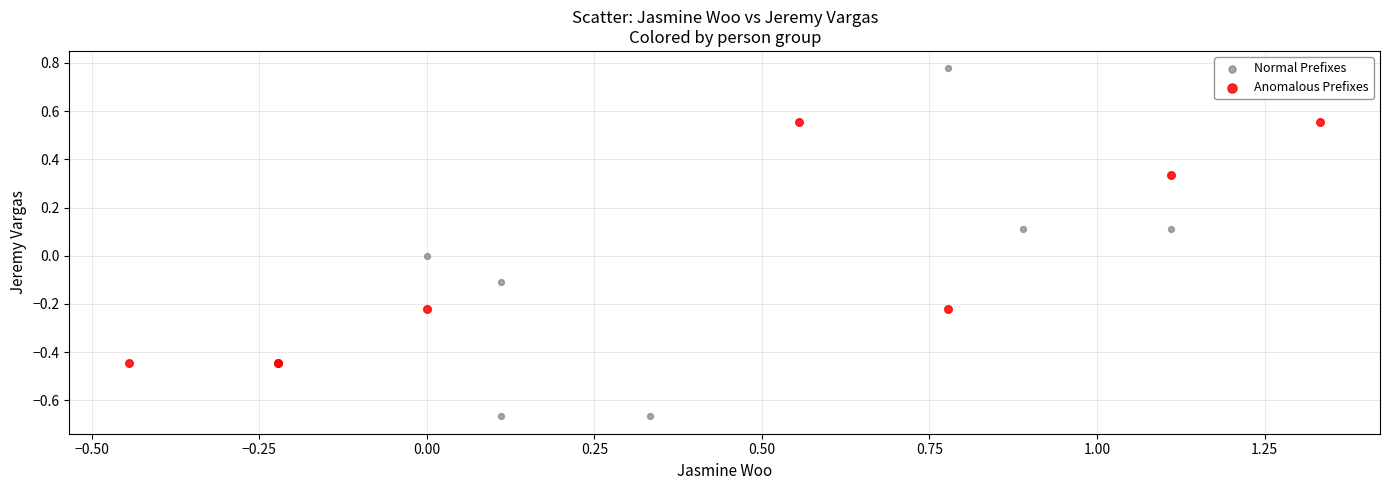

Which series has the largest Y range (max minus min)?

Normal Prefixes